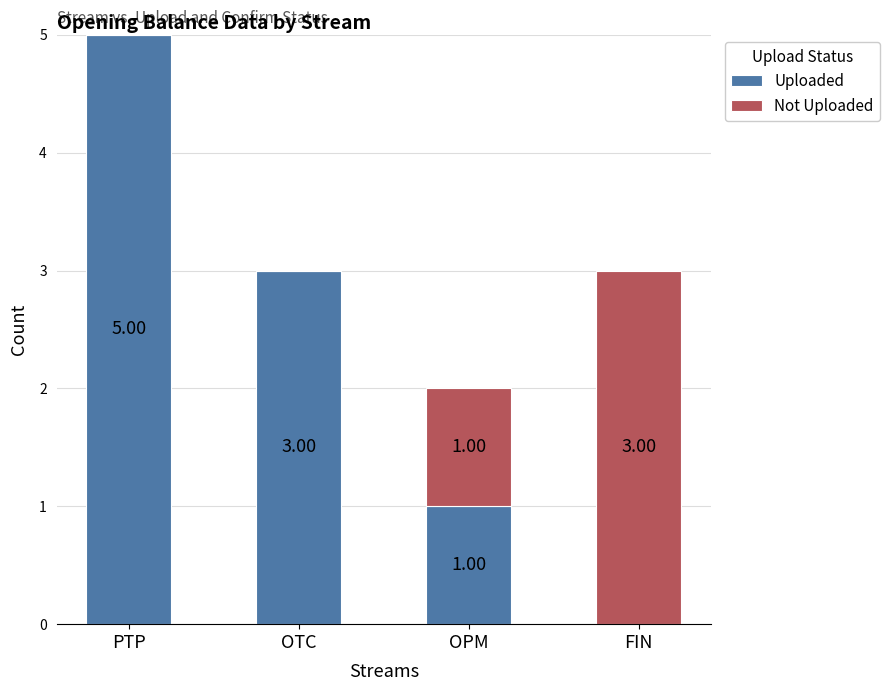

At which label does Uploaded first exceed 3?

PTP